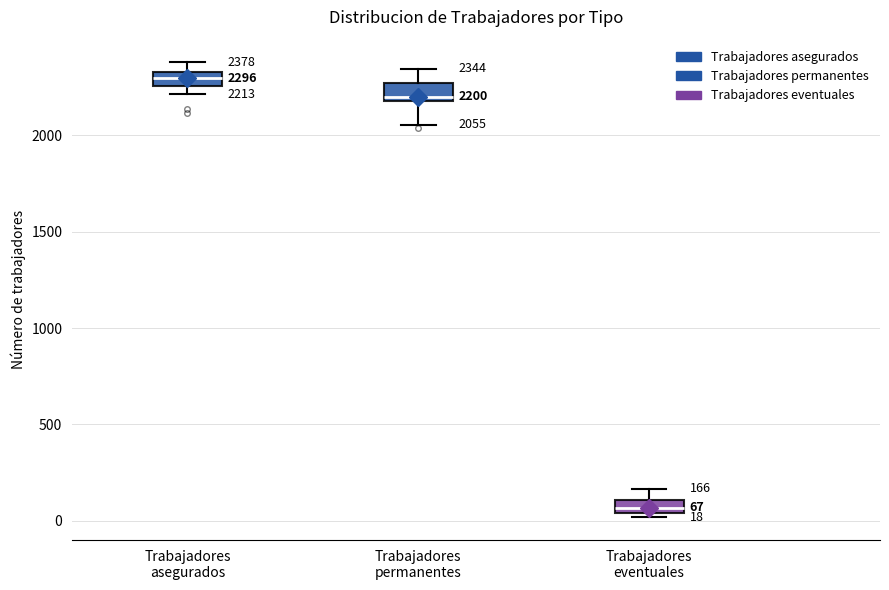

Which box's median line is the highest?

Trabajadores asegurados